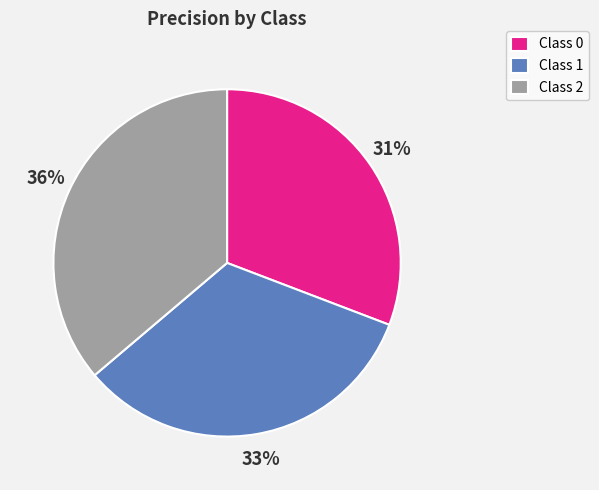

Is there any slice that represents more than half of the pie?

No